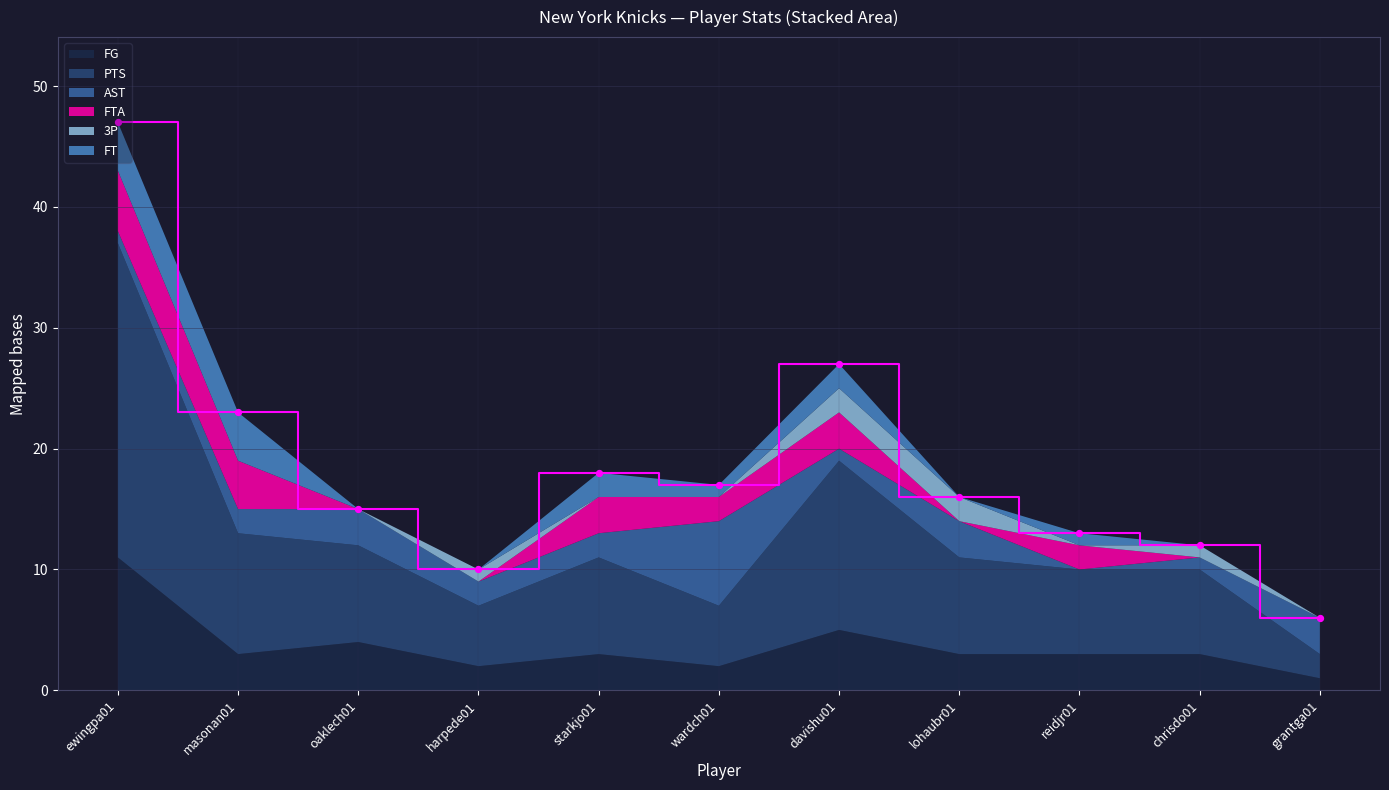

Is the value of PTS at masonan01 greater than the value of AST at ewingpa01?

Yes